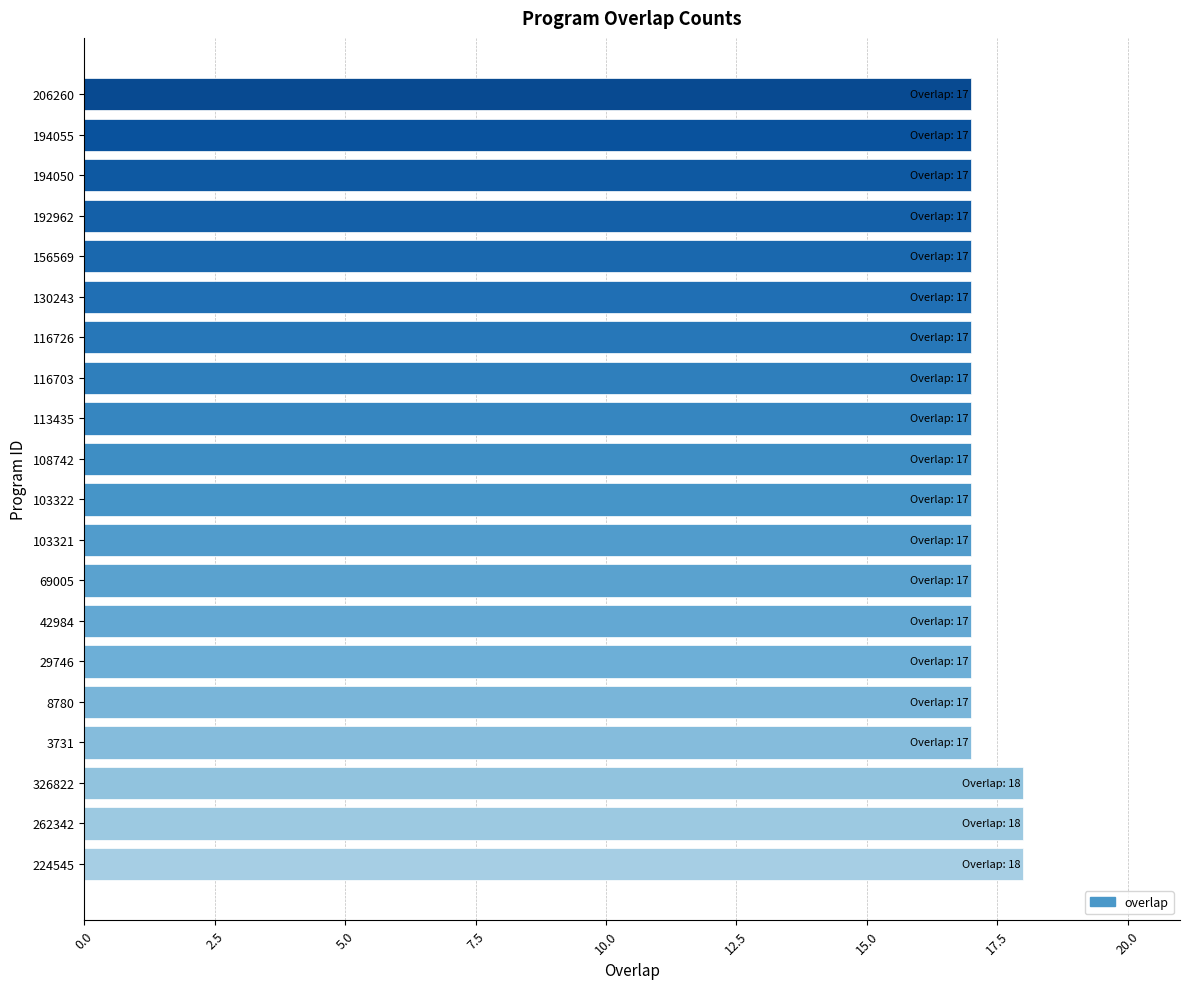

Reading bottom to top, what are all the values shown in this chart?

18	18	18	17	17	17	17	17	17	17	17	17	17	17	17	17	17	17	17	17